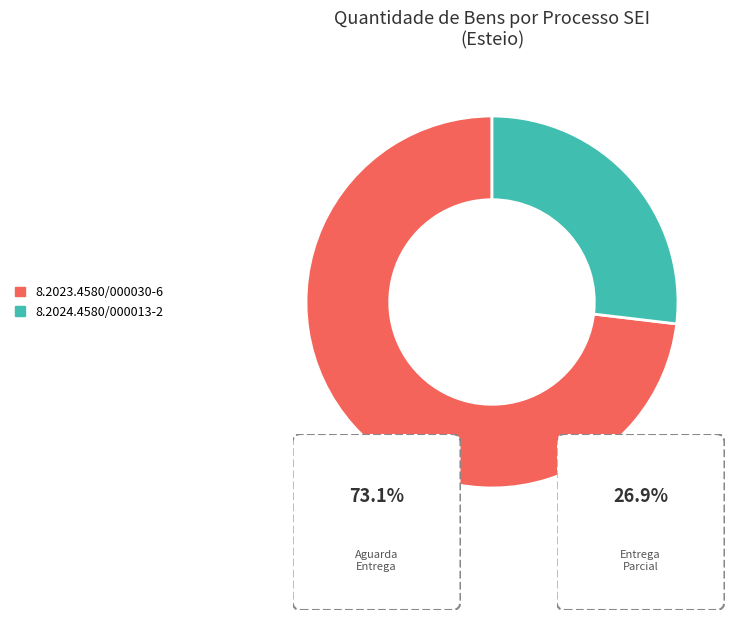

How many segments does this pie chart have?

2